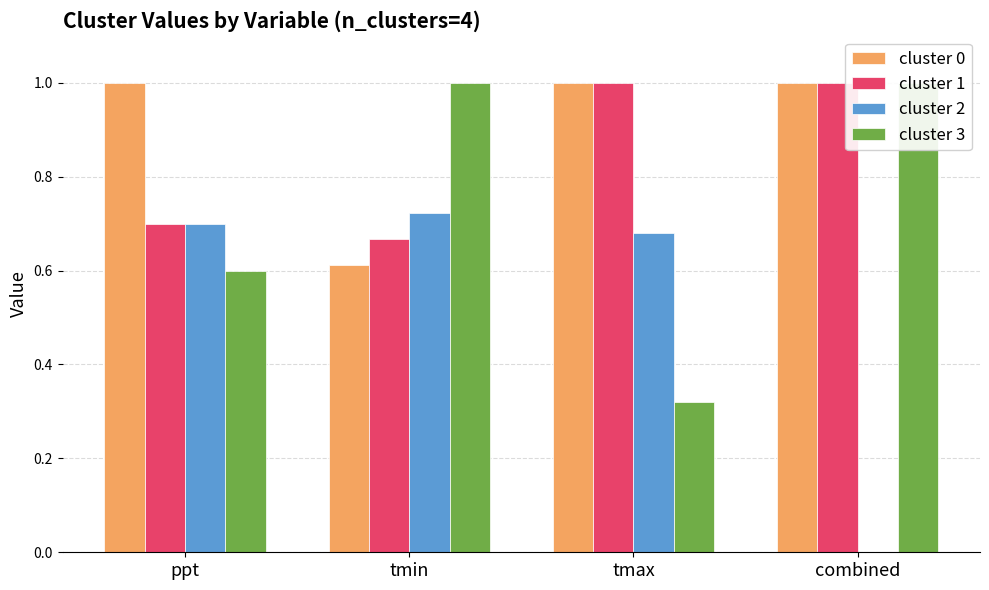

List the series in order of their peak value, highest first.

cluster 0, cluster 1, cluster 3, cluster 2